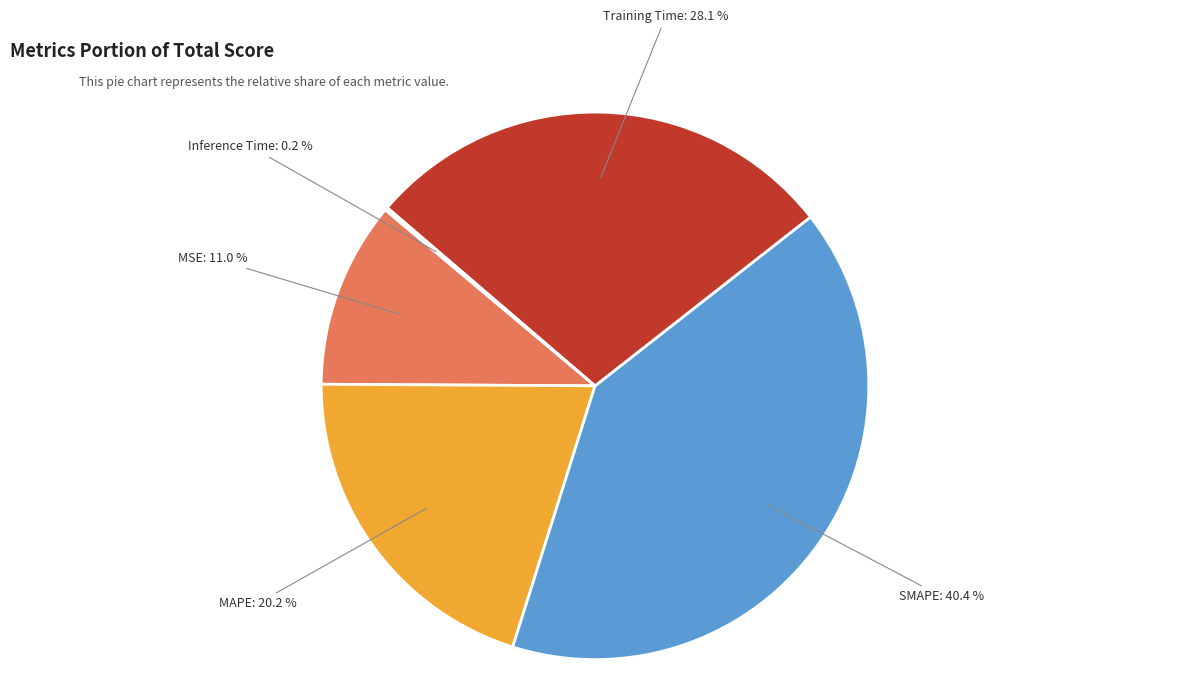

Is there a majority slice in this chart?

No